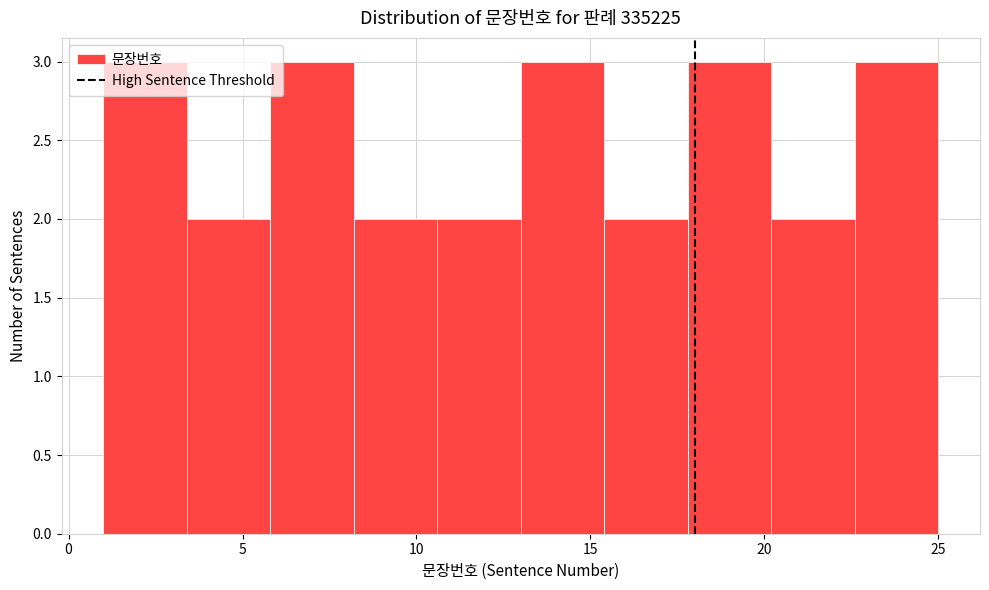

Reading left to right, transcribe this chart: for each bar, give the range it covers on the x-axis and its height. Neither the bar edges nor the heights are printed on the chart, so give them approximately, as read against the axes.

1.0 to 3.4: 3
3.4 to 5.8: 2
5.8 to 8.2: 3
8.2 to 10.6: 2
10.6 to 13.0: 2
13.0 to 15.4: 3
15.4 to 17.8: 2
17.8 to 20.2: 3
20.2 to 22.6: 2
22.6 to 25.0: 3